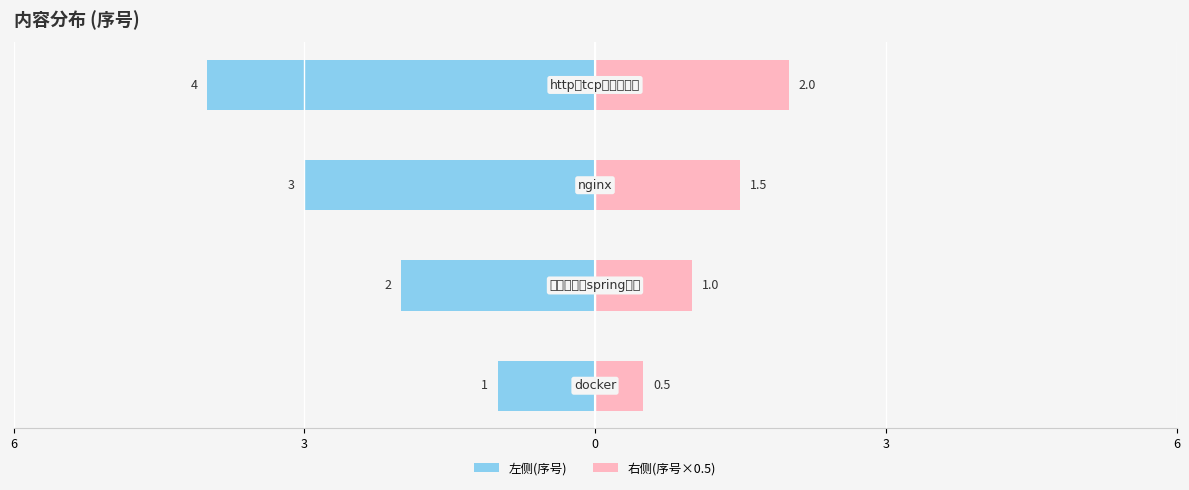

Rank the series by their average value, from highest to lowest.

右侧(序号×0.5), 左侧(序号)